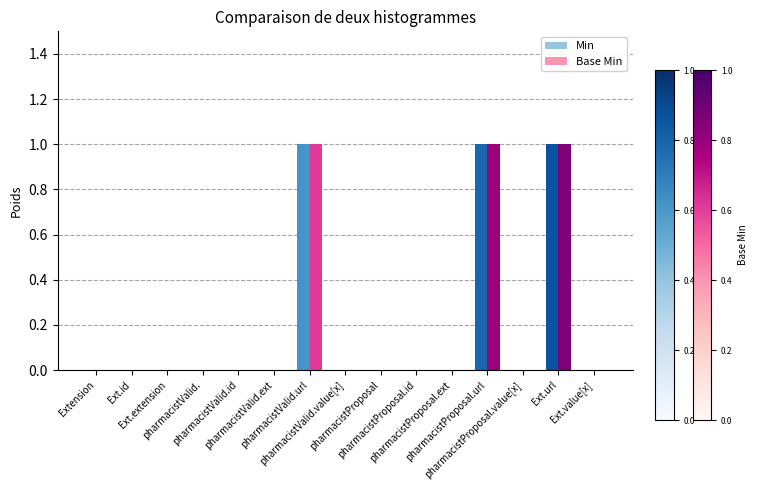

What is the sum of all Base Min values?

3